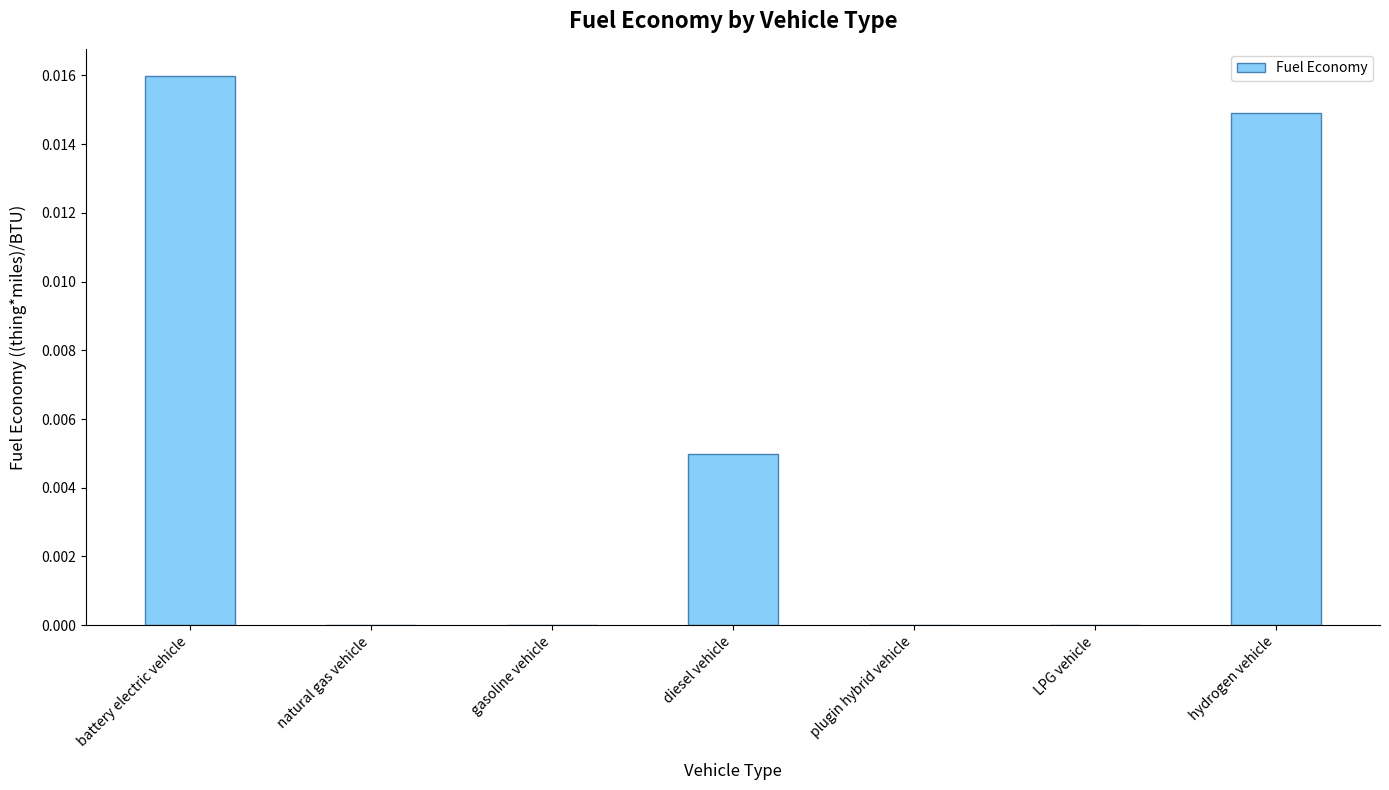

Count the number of data series in this chart.

1